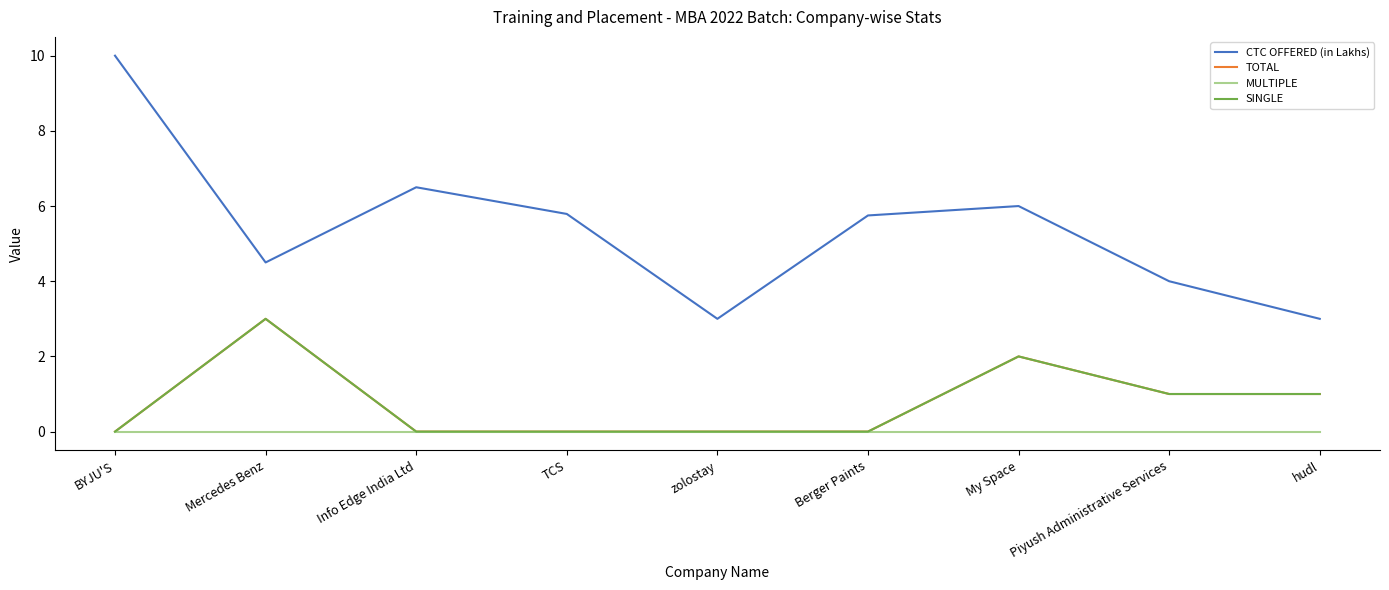

Does the chart have visible grid lines?

No